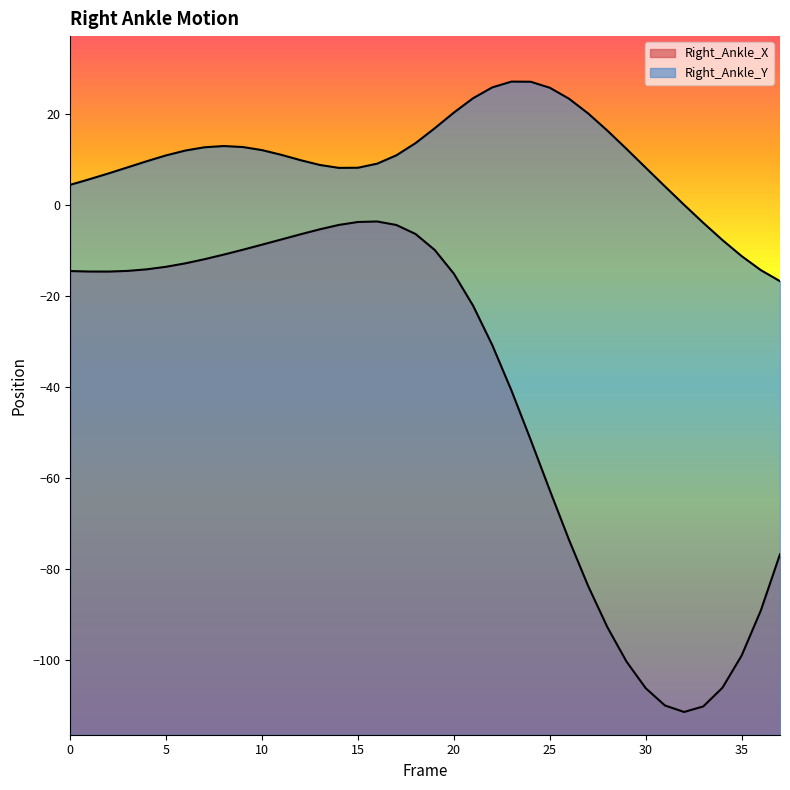

Read the Right_Ankle_Y value at 15.

8.3